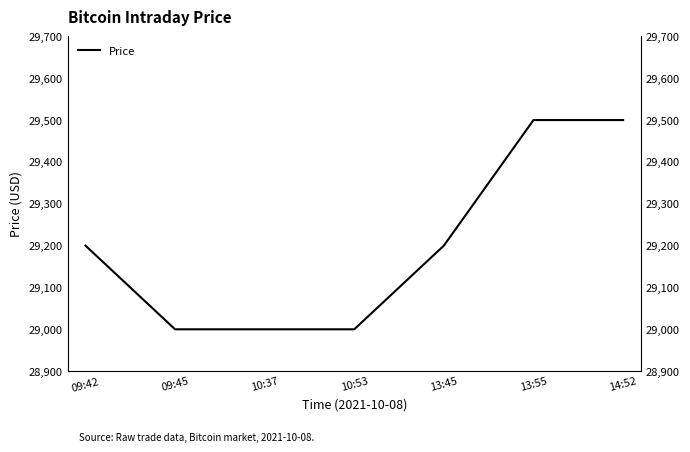

What is the label of the 2nd point from the left?

09:45